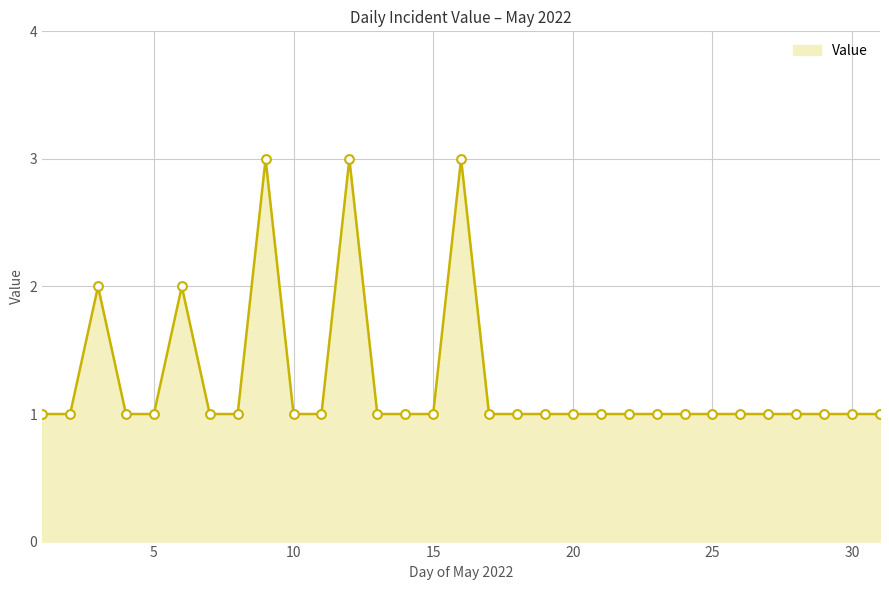

What is the greatest value displayed?

3